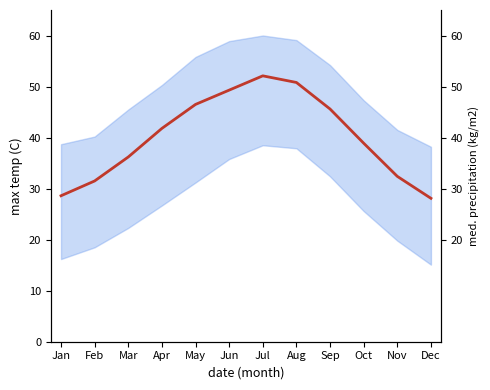

The chart shows a value of 38.9 at Oct. True or false?

True